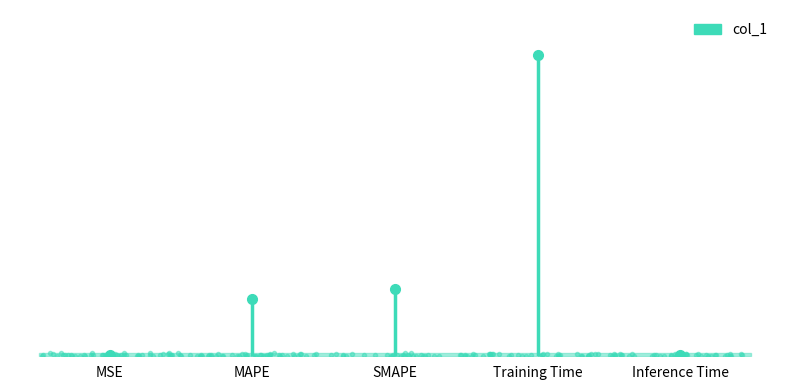

How many bars are there in total?

5